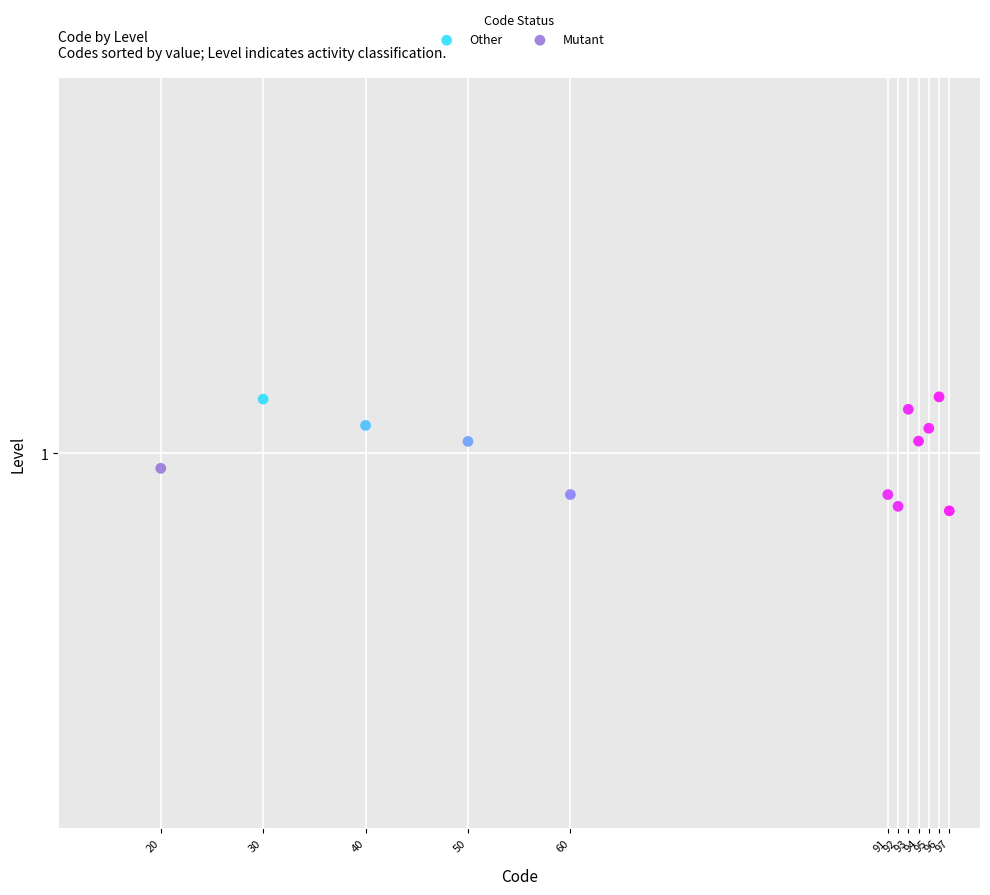

What are all the series names shown in the legend?

Other, Mutant